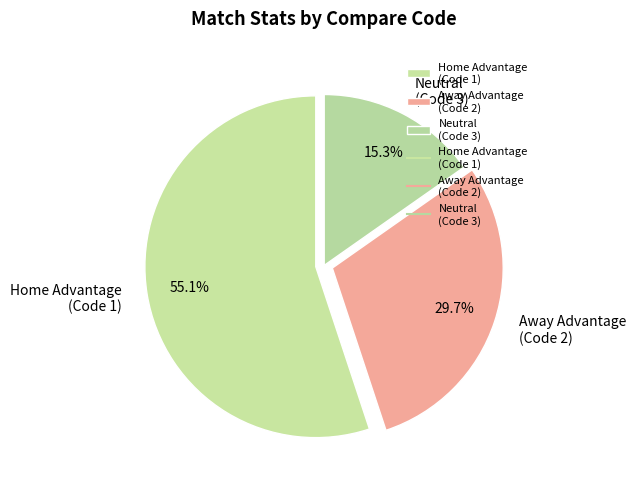

Which category accounts for the majority?

Home Advantage (Code 1)